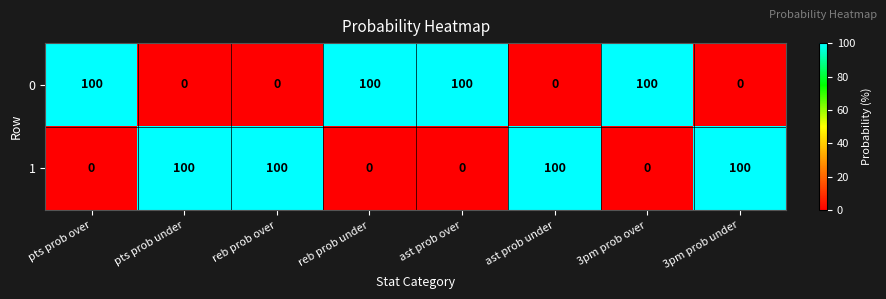

Count the number of categories in the chart.

8